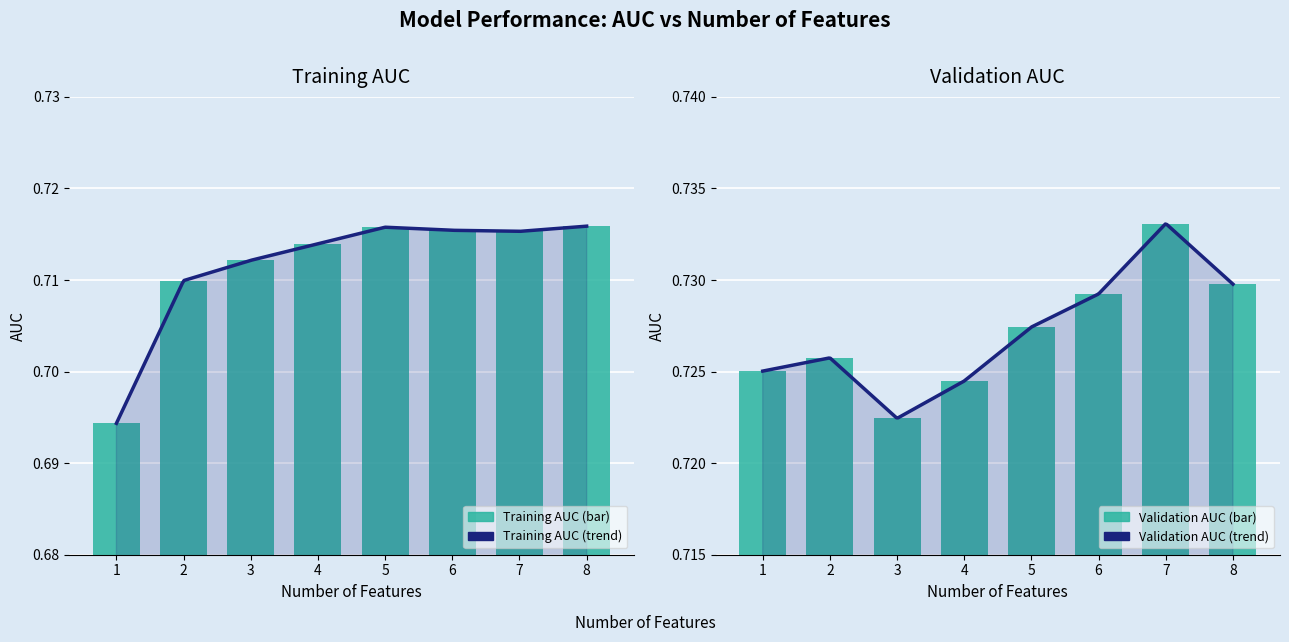

At which label does validation_auc reach its peak?

7